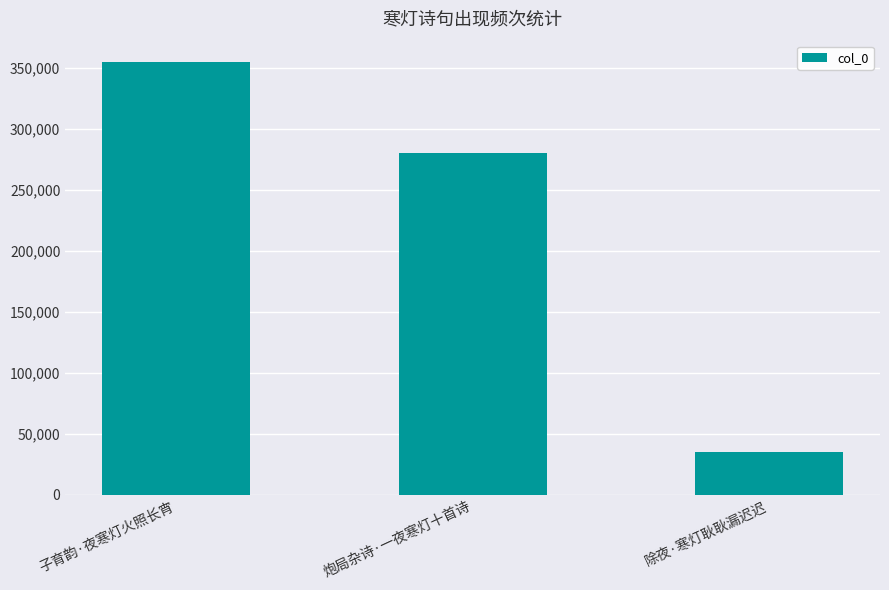

What is the difference between the values at 炮局杂诗·一夜寒灯十首诗 and 除夜·寒灯耿耿漏迟迟?

245233